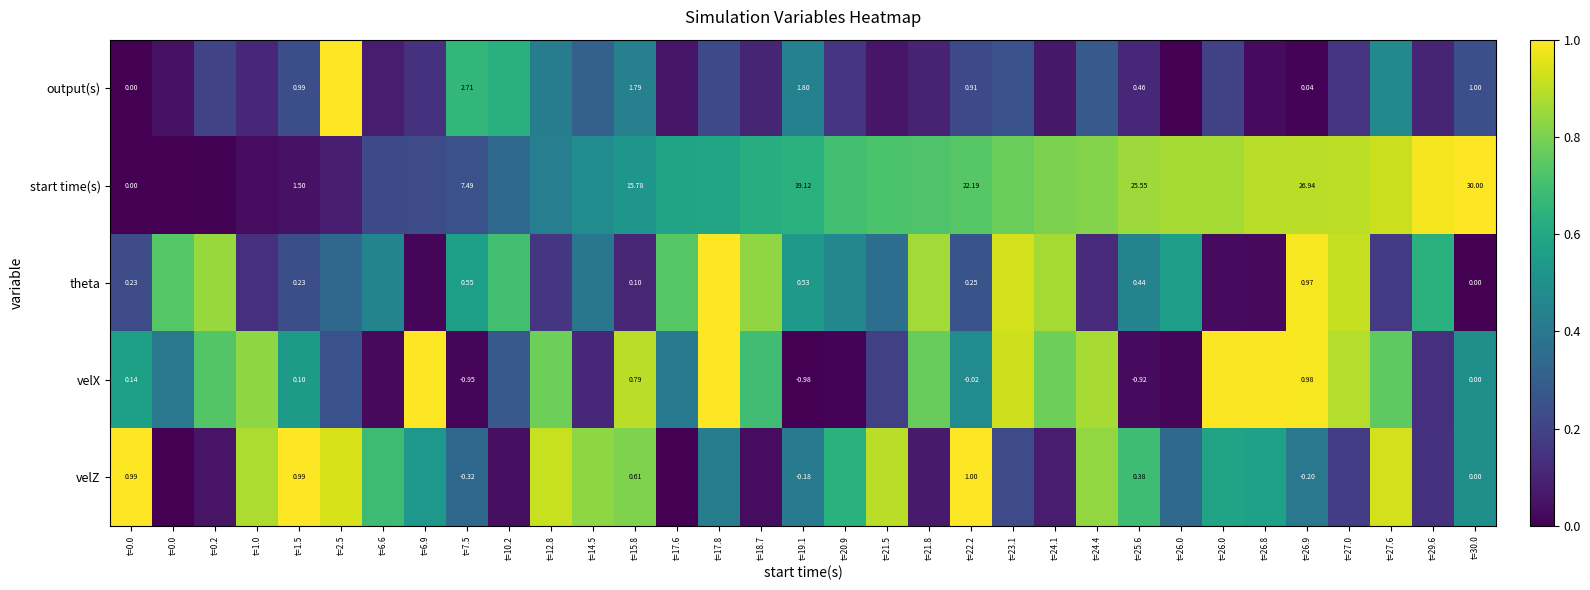

The value of output(s) at t=15.8 is 0.4. True or false?

True